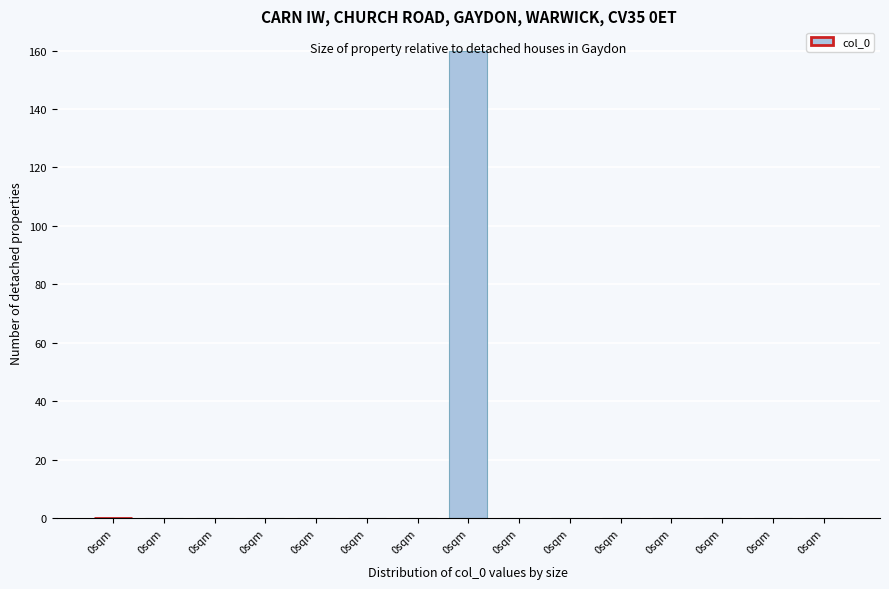

How many data points does each series have?

15